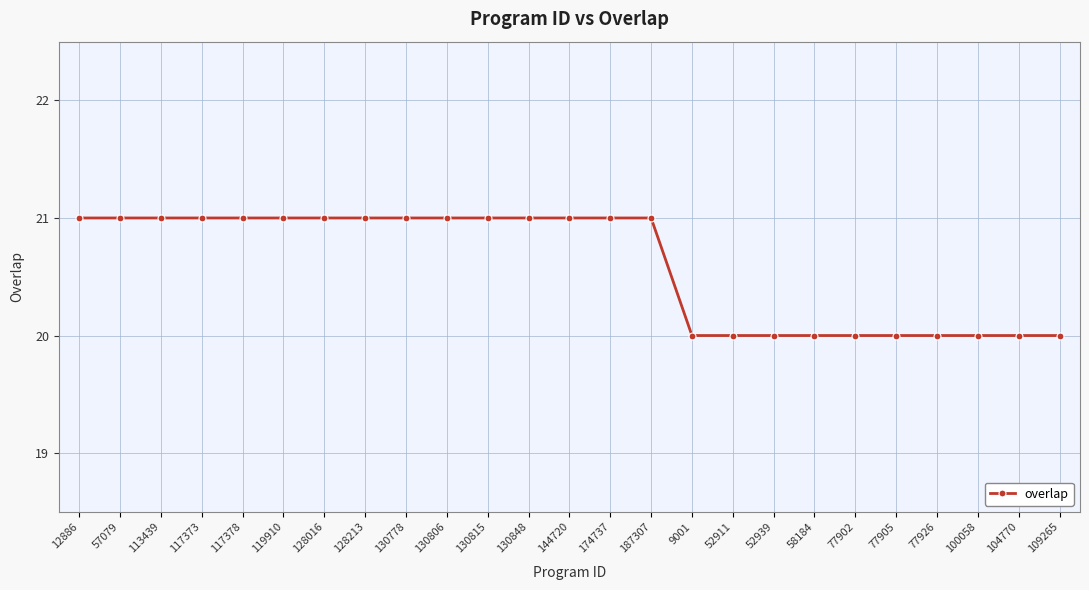

Approximately how many times larger is the value at 130815 compared to 12886?

1.0